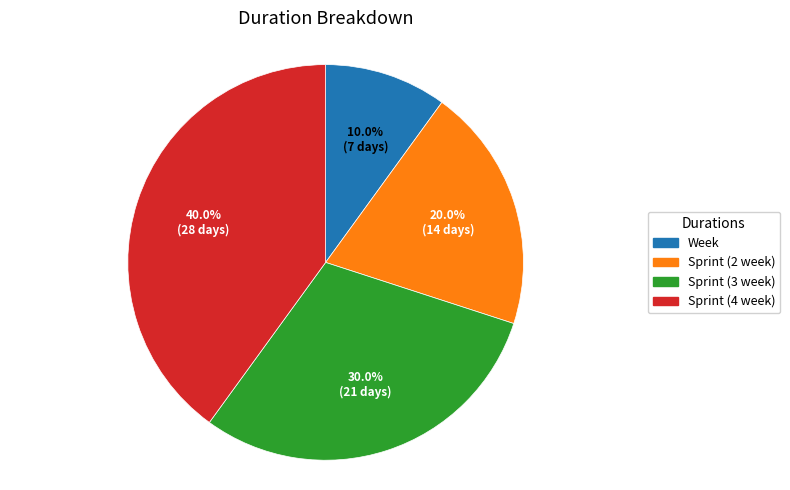

Count the number of slices in the pie.

4